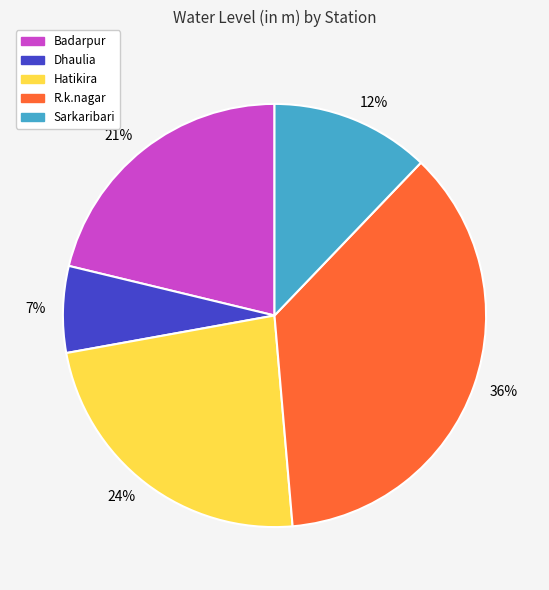

To the nearest percent, what is the combined percentage of R.k.nagar and Dhaulia?

43%